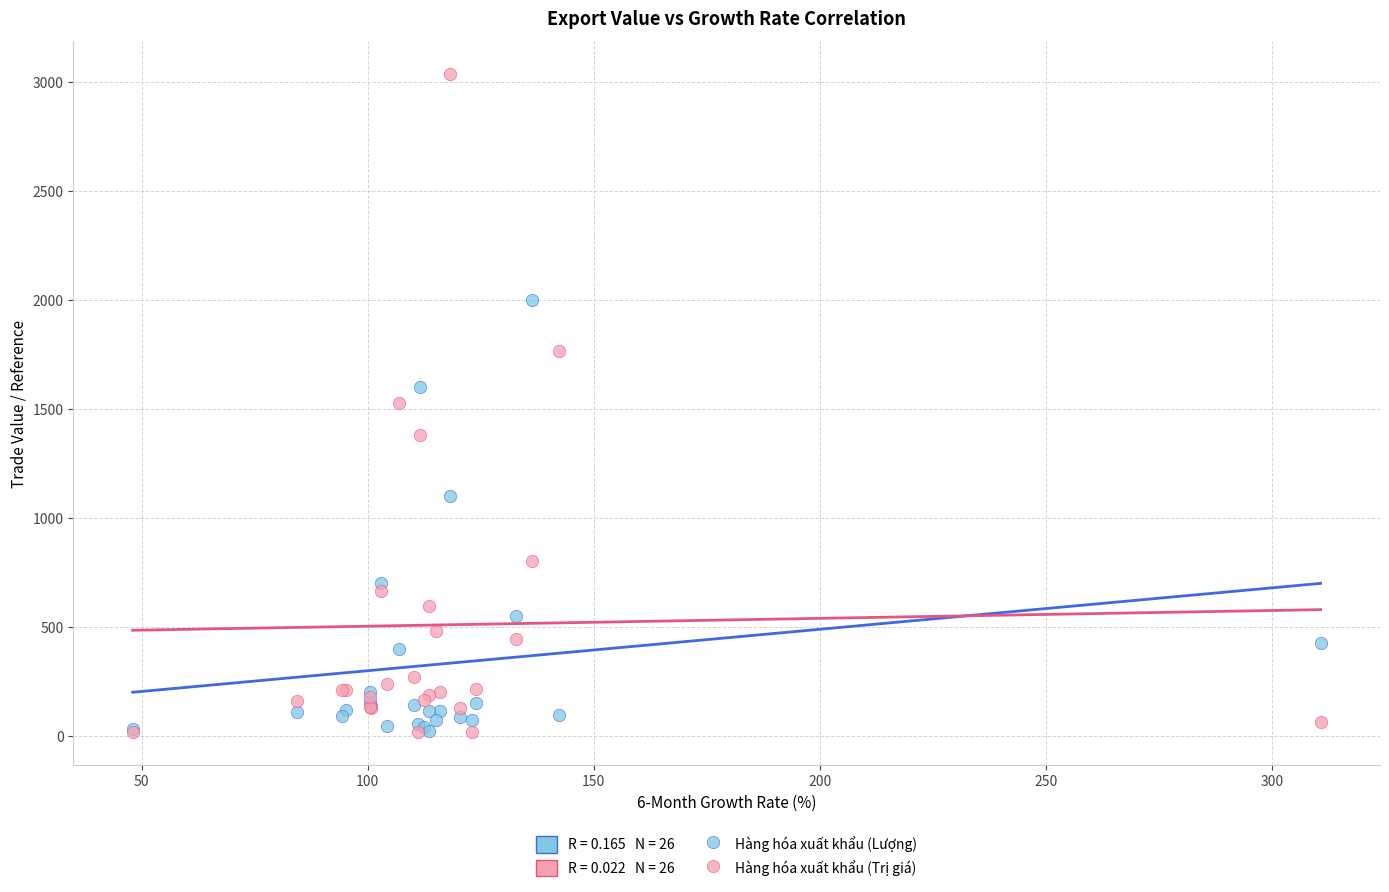

Which series contains the highest Y value?

Hàng hóa xuất khẩu (Trị giá)